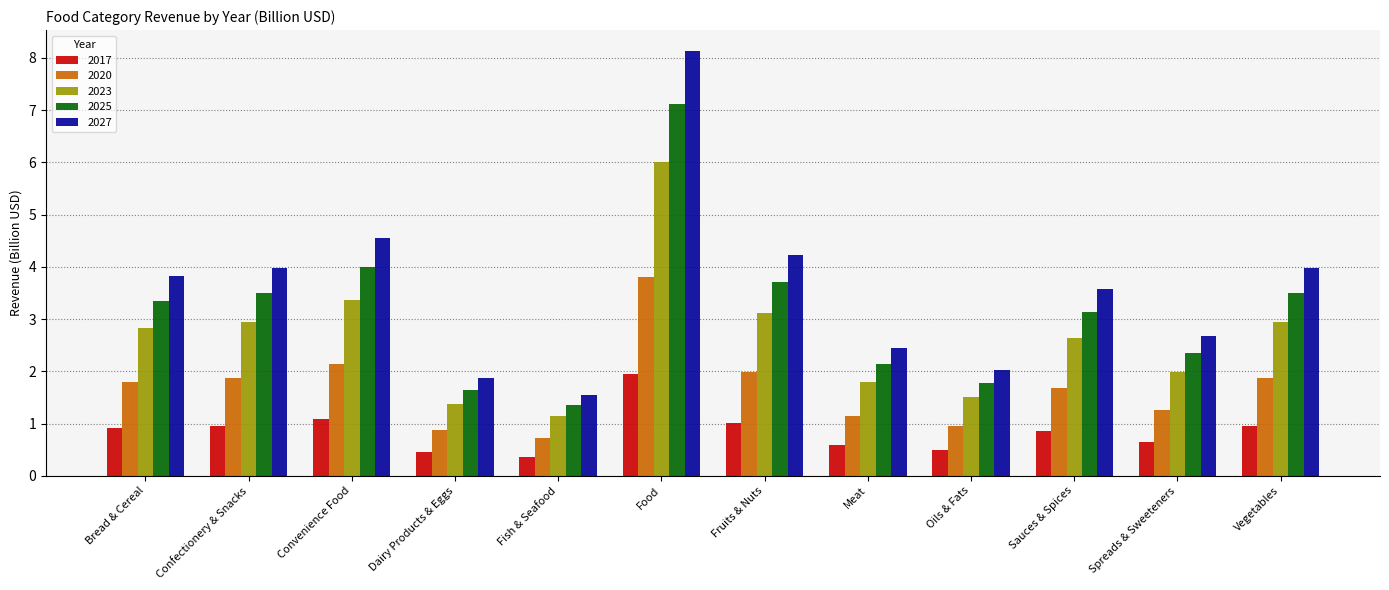

True or false: 2025 has a value of 1.8 at Oils & Fats.

True